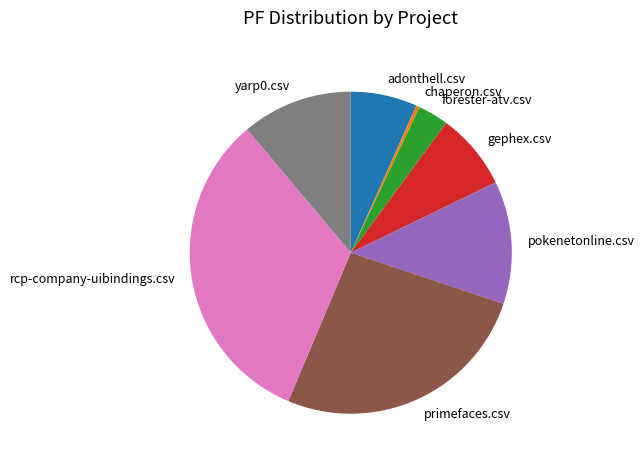

Is the sum of adonthell.csv and yarp0.csv greater than half?

No